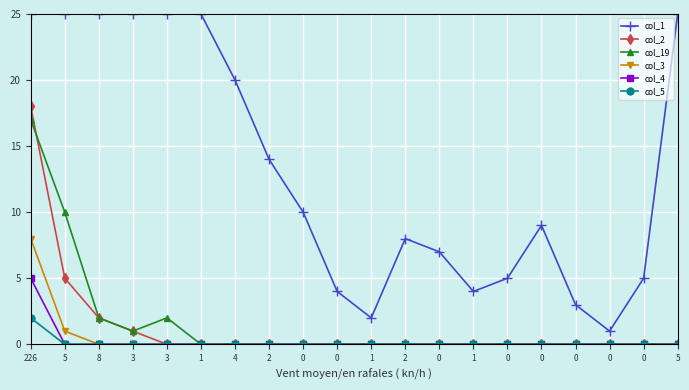

Reading left to right, what are all the values shown in this chart?

col_1: 25	25	25	25	25	25	20	14	10	4	2	8	7	4	5	9	3	1	5	25
col_2: 18	5	2	1	0	0	0	0	0	0	0	0	0	0	0	0	0	0	0	0
col_19: 17	10	2	1	2	0	0	0	0	0	0	0	0	0	0	0	0	0	0	0
col_3: 8	1	0	0	0	0	0	0	0	0	0	0	0	0	0	0	0	0	0	0
col_4: 5	0	0	0	0	0	0	0	0	0	0	0	0	0	0	0	0	0	0	0
col_5: 2	0	0	0	0	0	0	0	0	0	0	0	0	0	0	0	0	0	0	0